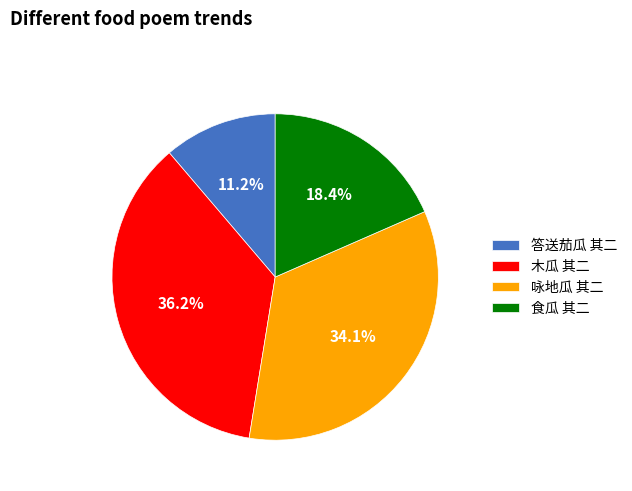

Is it true that 食瓜 其二 is 29% of the pie?

False